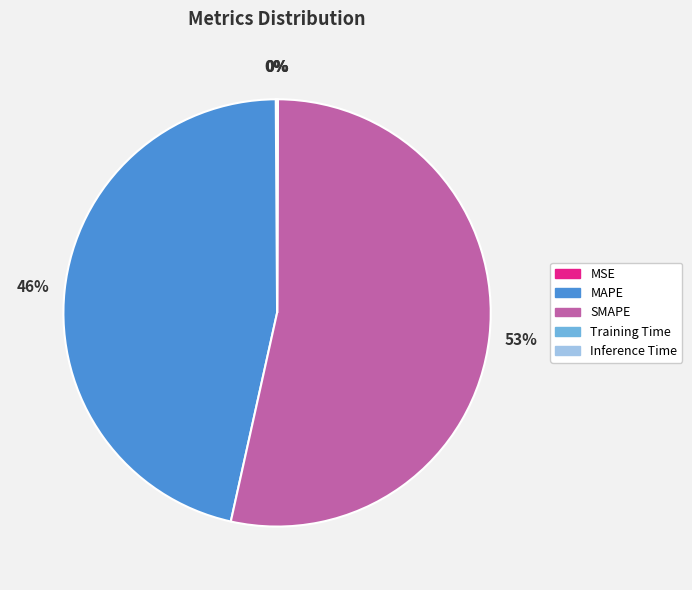

What is the largest slice in the pie chart?

SMAPE